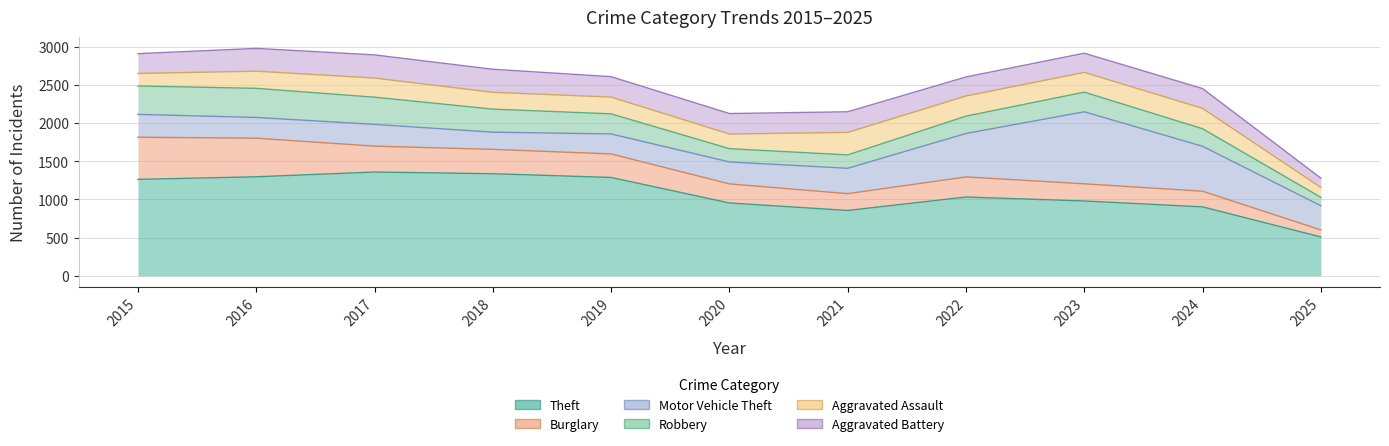

Between 2020 and 2024, which is larger?

2020